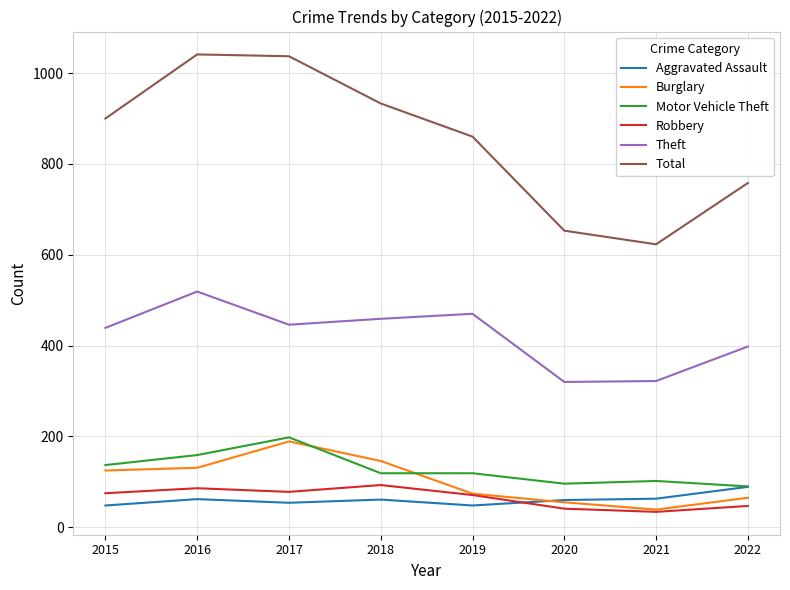

Between 2016 and 2022, which series saw the biggest shift?

Total